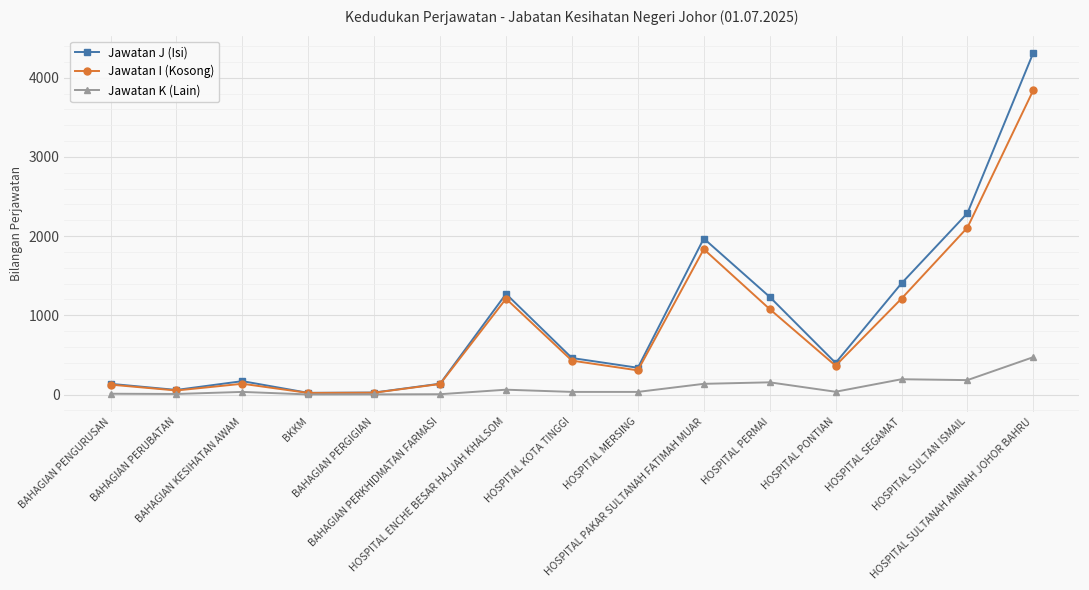

True or false: Jawatan K (Lain) has more than 2 interior local peaks.

True